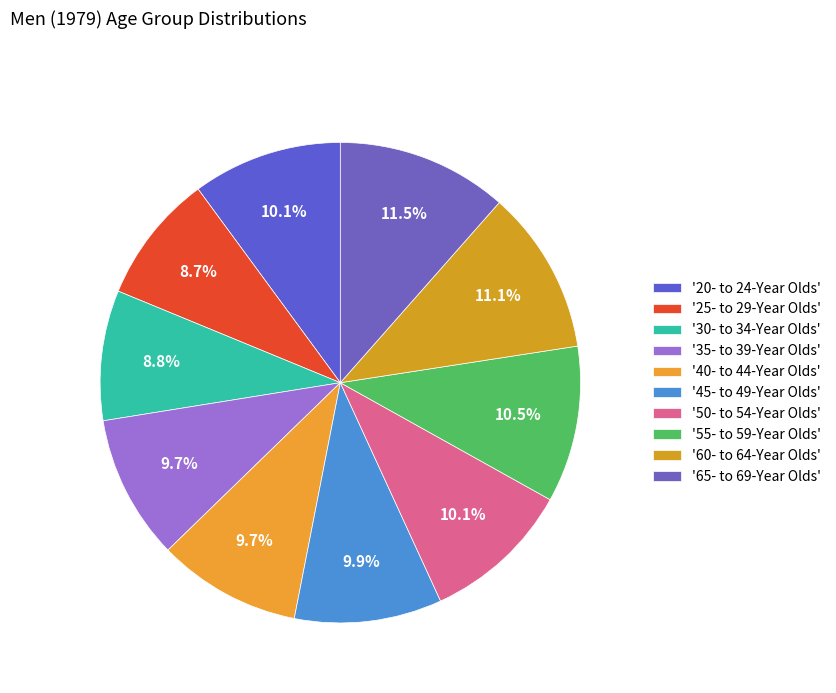

Count the number of slices in the pie.

10